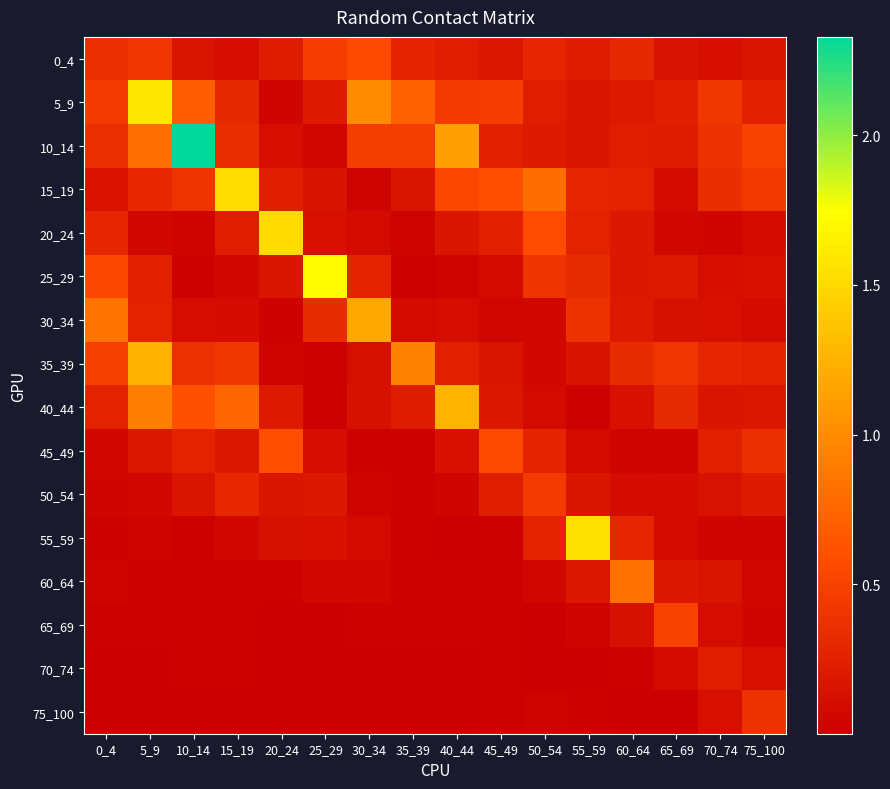

What is the difference between the highest and lowest values at 45_49?

0.6